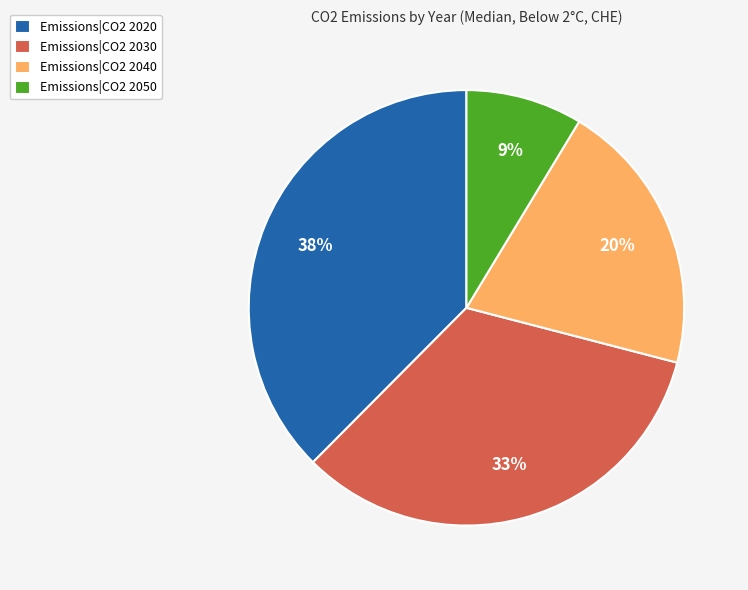

To the nearest percent, what percentage of the pie is Emissions|CO2 2050?

9%